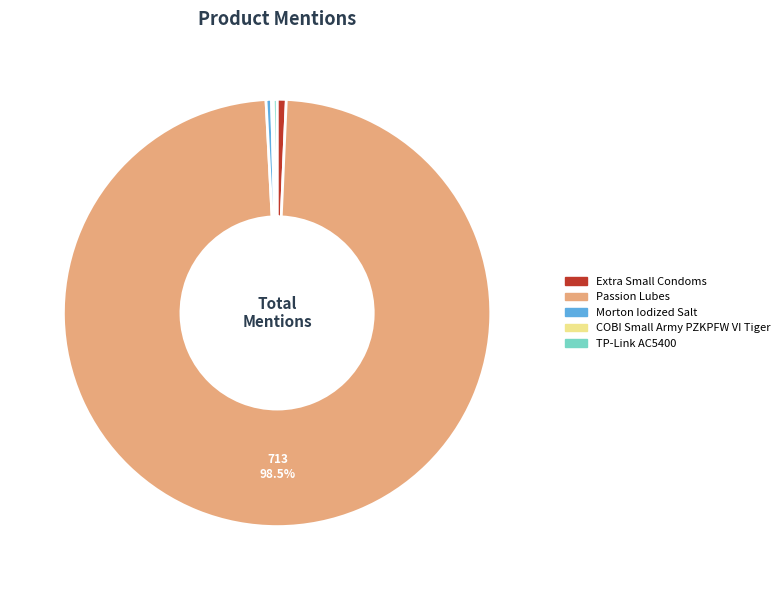

To the nearest percent, what is the difference between the Extra Small Condoms and Passion Lubes slice percentages?

98%